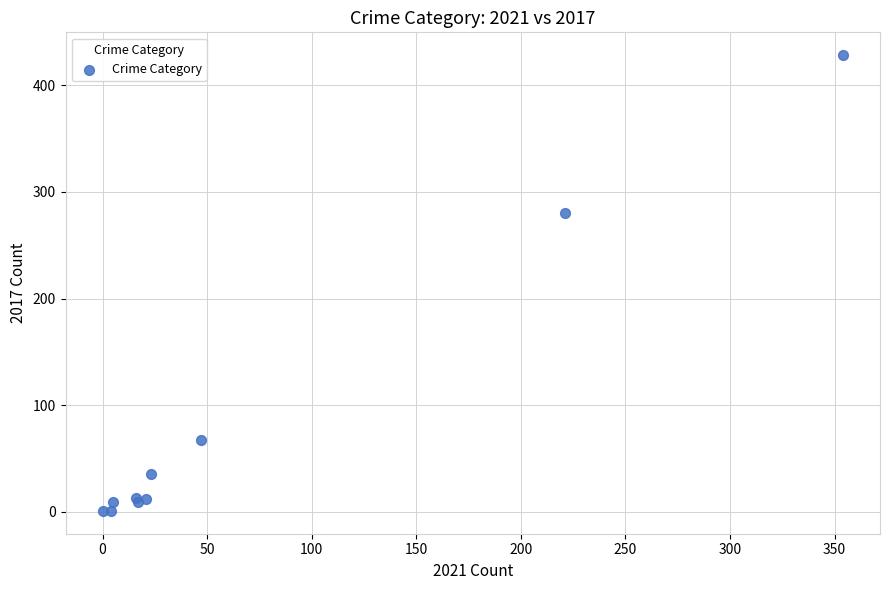

What Y value in the scatter plot is closest to 214?

280